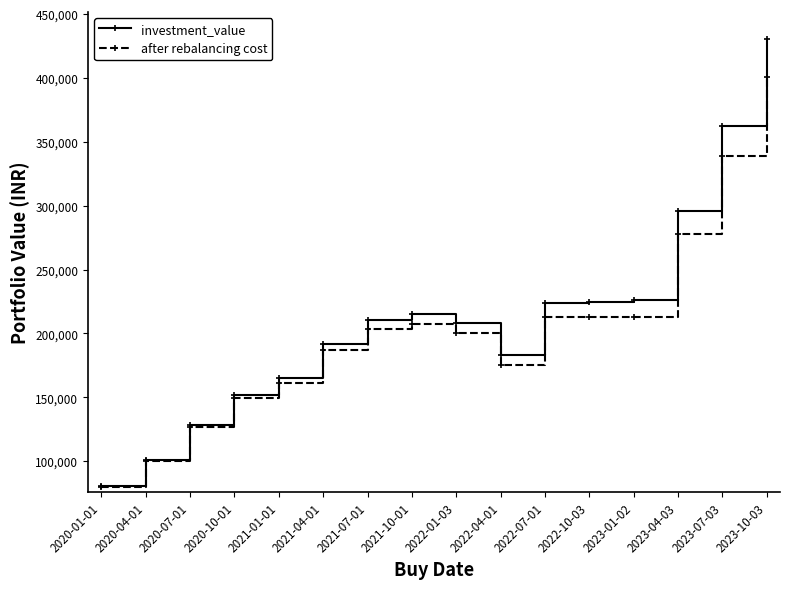

True or false: after rebalancing cost has more than 0 points higher than both neighbors.

True